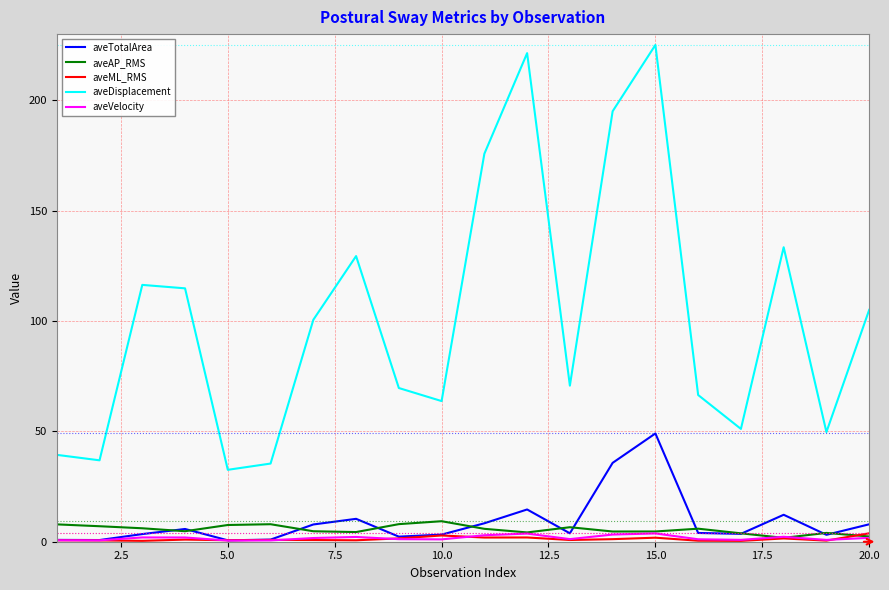

True or false: aveML_RMS and aveDisplacement intersect in this chart.

False